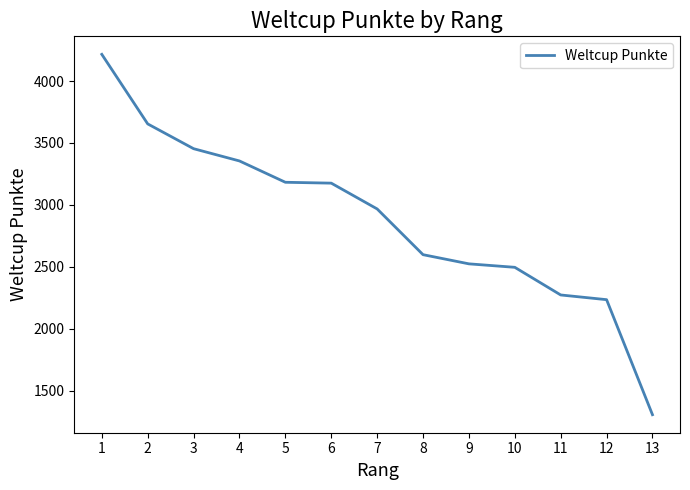

The chart shows a value of 3183 at 5. True or false?

True